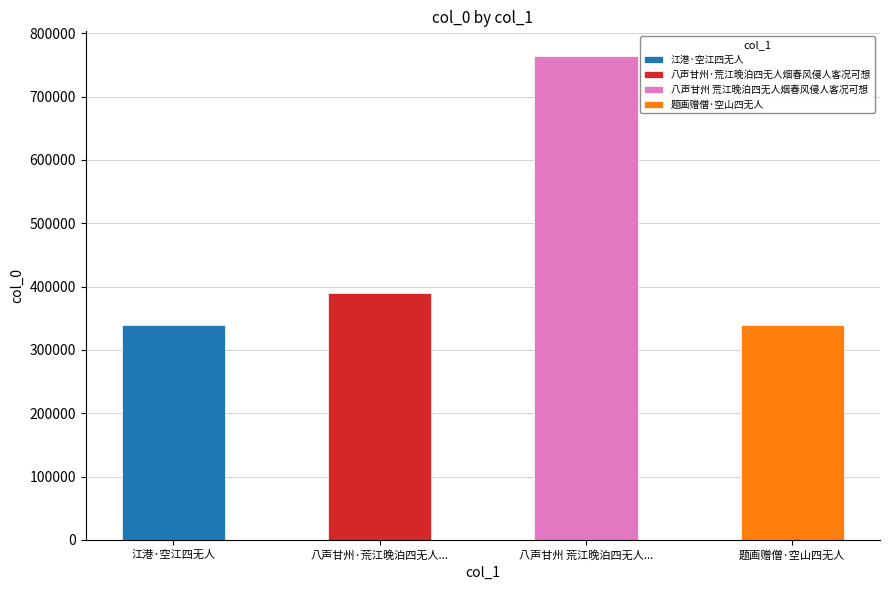

Count the number of categories in the chart.

4